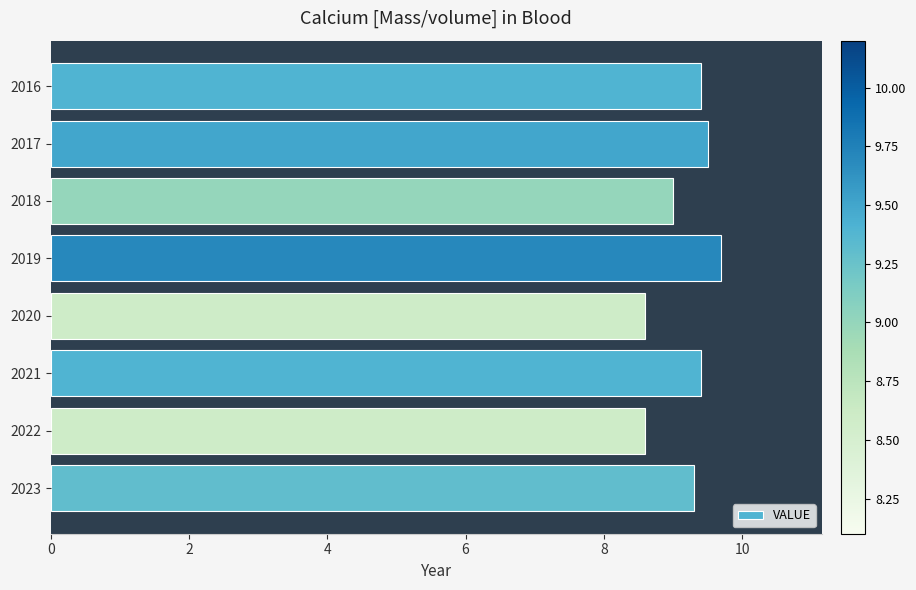

What is the sum of all values?

73.5